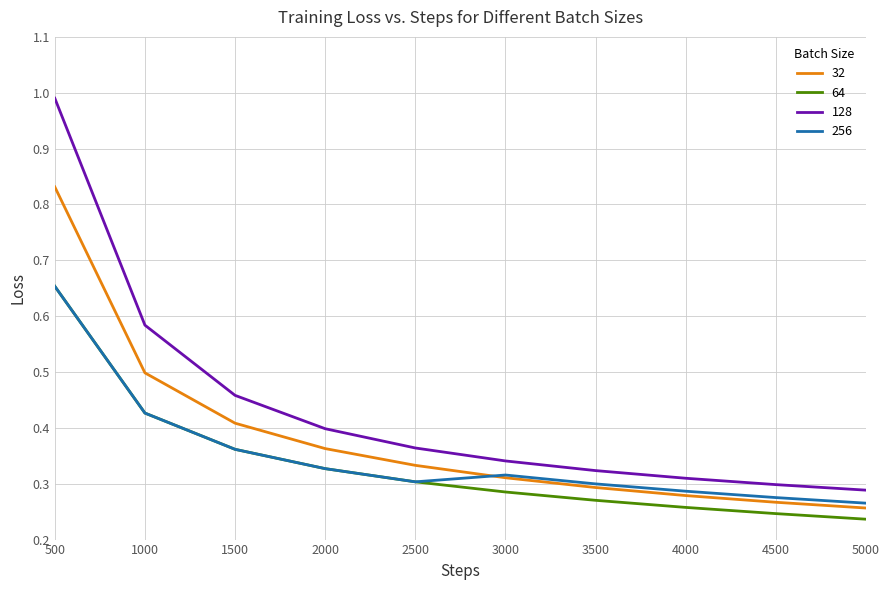

True or false: 64 has more than 1 interior local peaks.

False